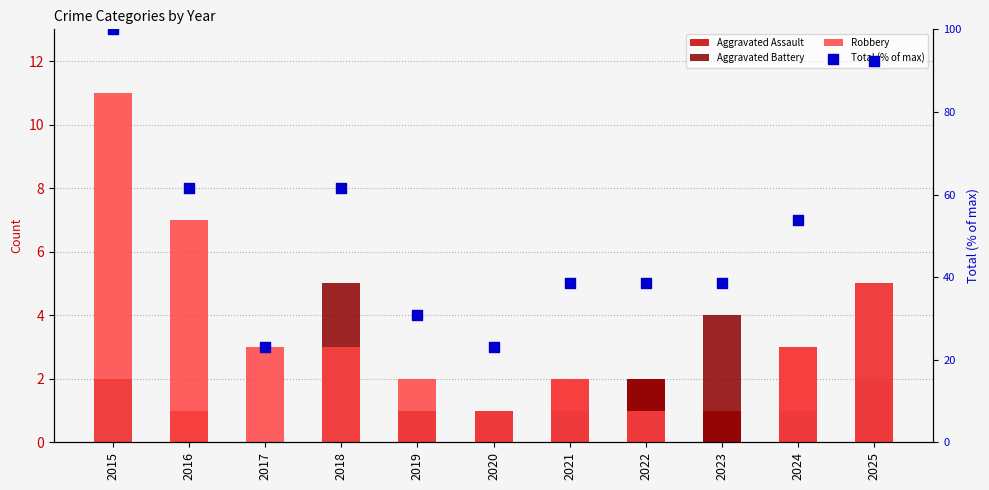

What is the total value across all series at 2016?

69.5